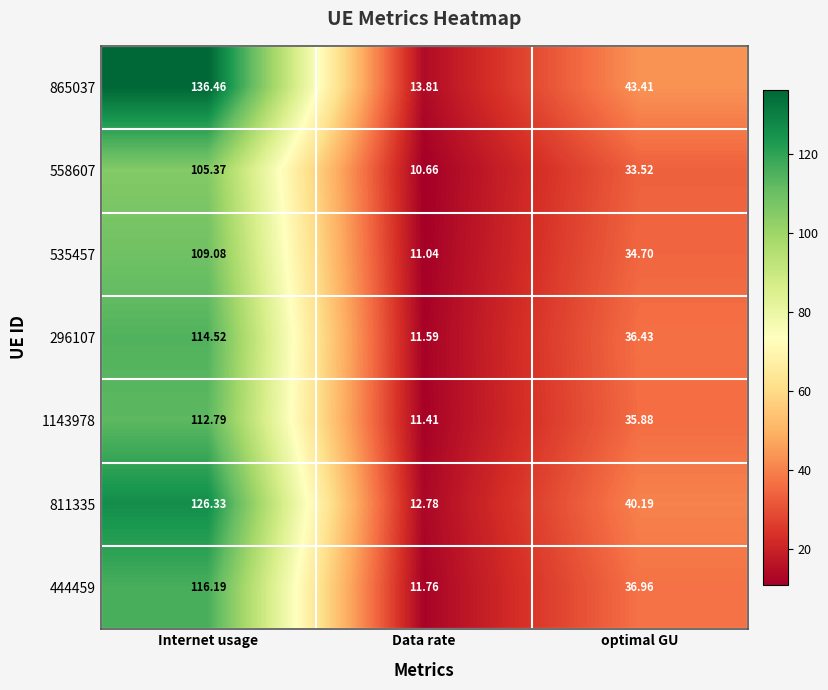

Which category has the lowest value across all series?

Data rate